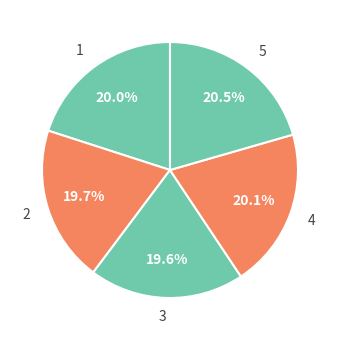

Do 3 and 4 together represent more than half of the pie?

No